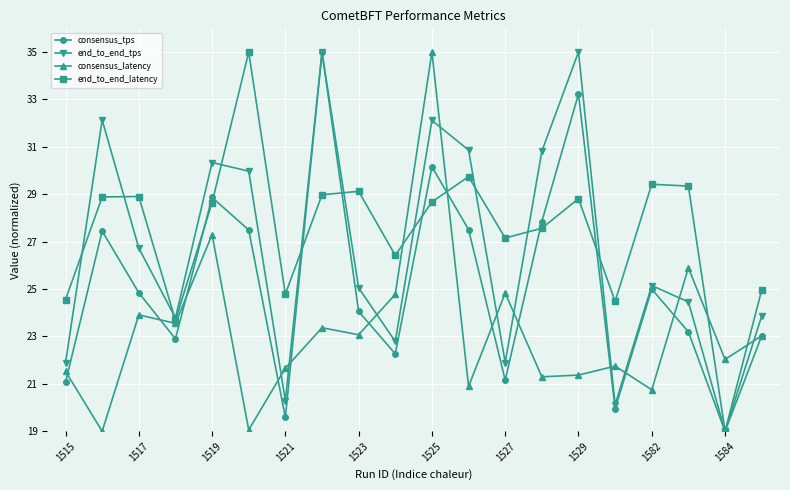

What is the value of the consensus_latency point at the 18th from the left?

25.9